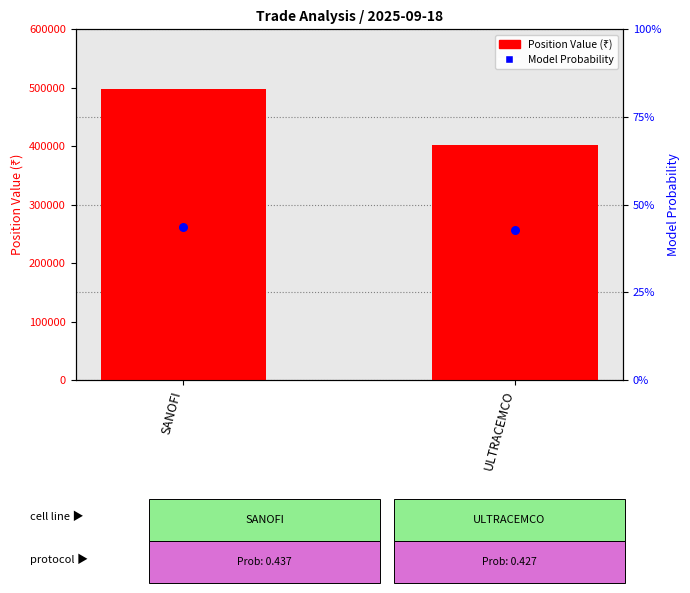

What is the total value across all series at SANOFI?

760714.7